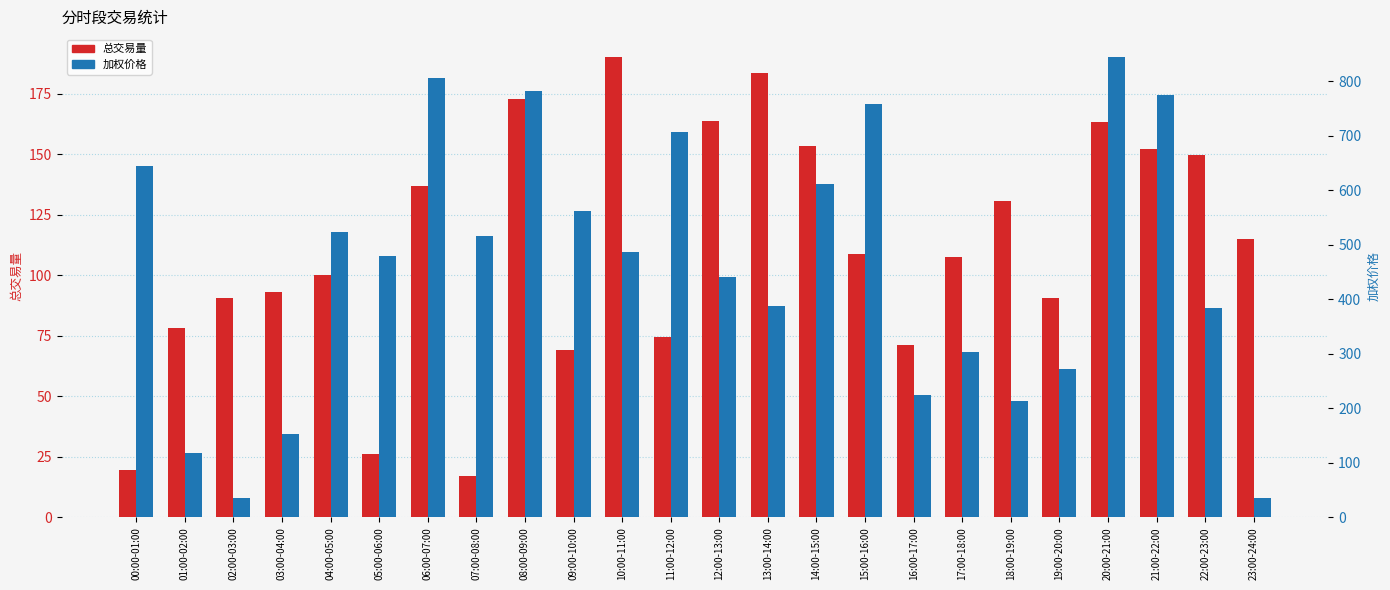

The value of 总交易量 at 07:00-08:00 is 4.9. True or false?

False